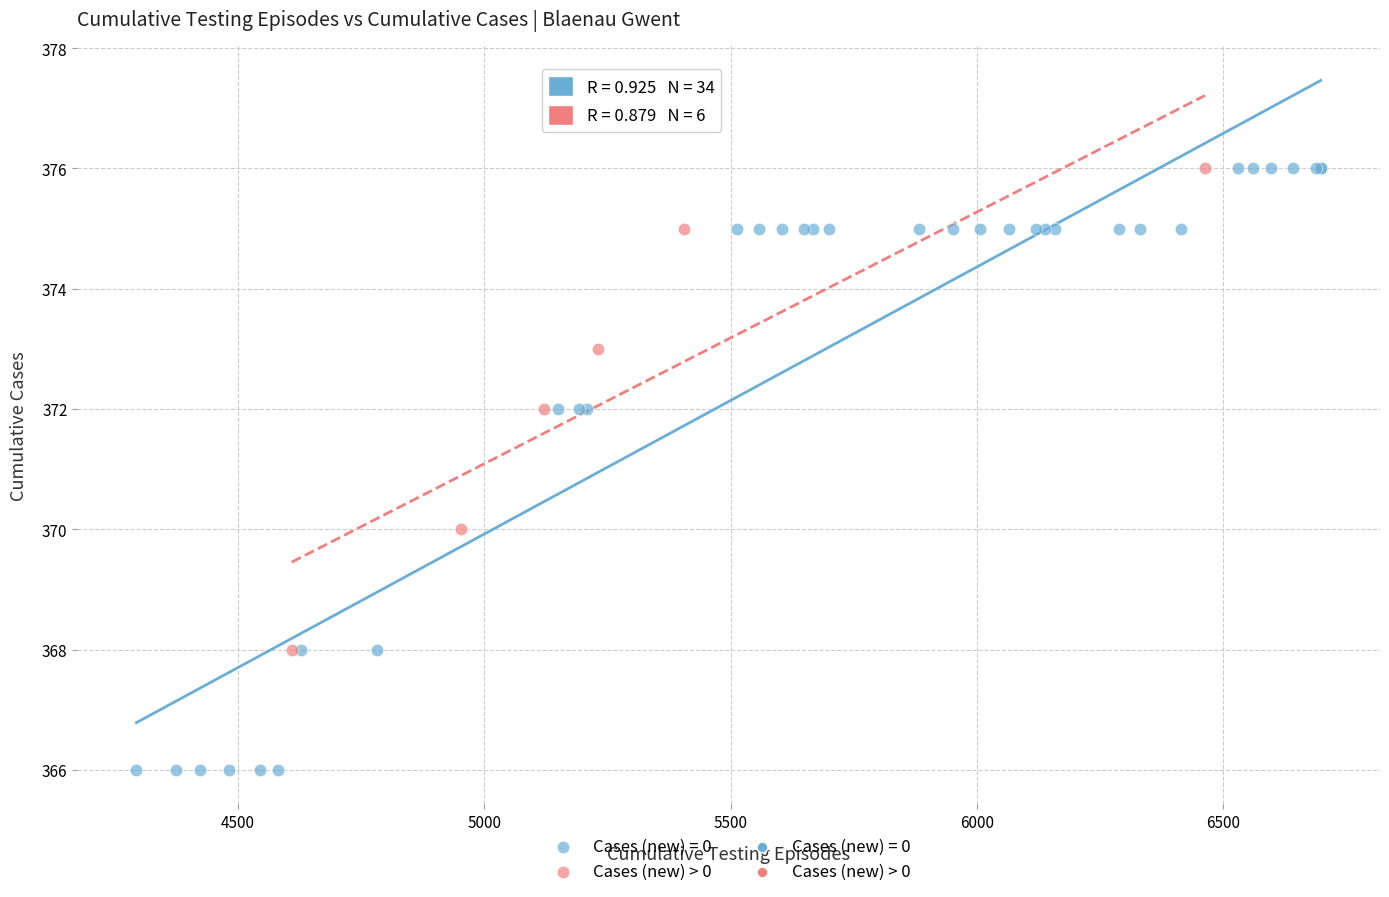

Which series contains the lowest Y value?

Cases (new) = 0